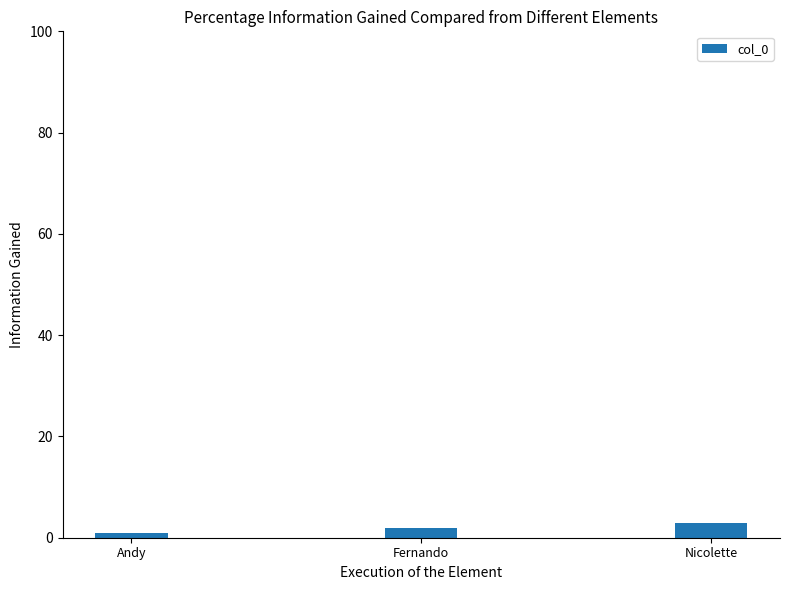

Reading left to right, what are all the values shown in this chart?

Andy=1	Fernando=2	Nicolette=3